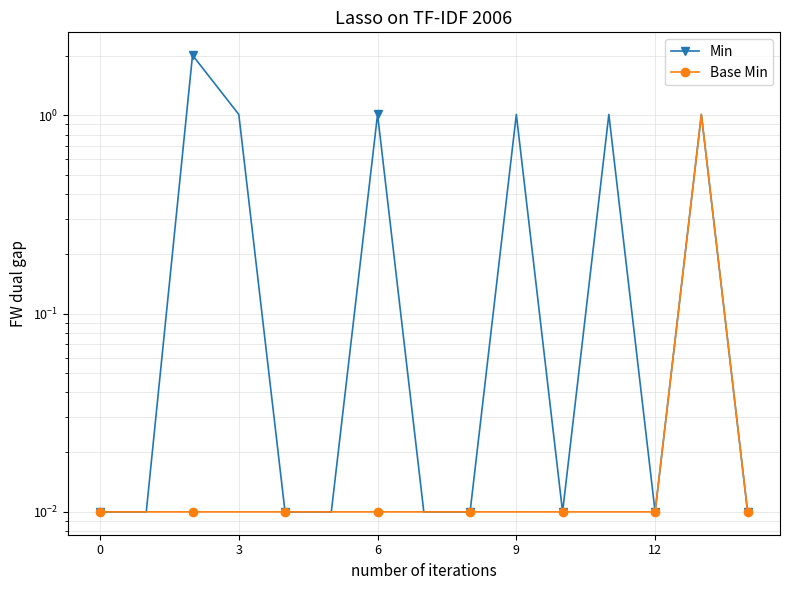

Which series changed the most between 12 and 6?

Min